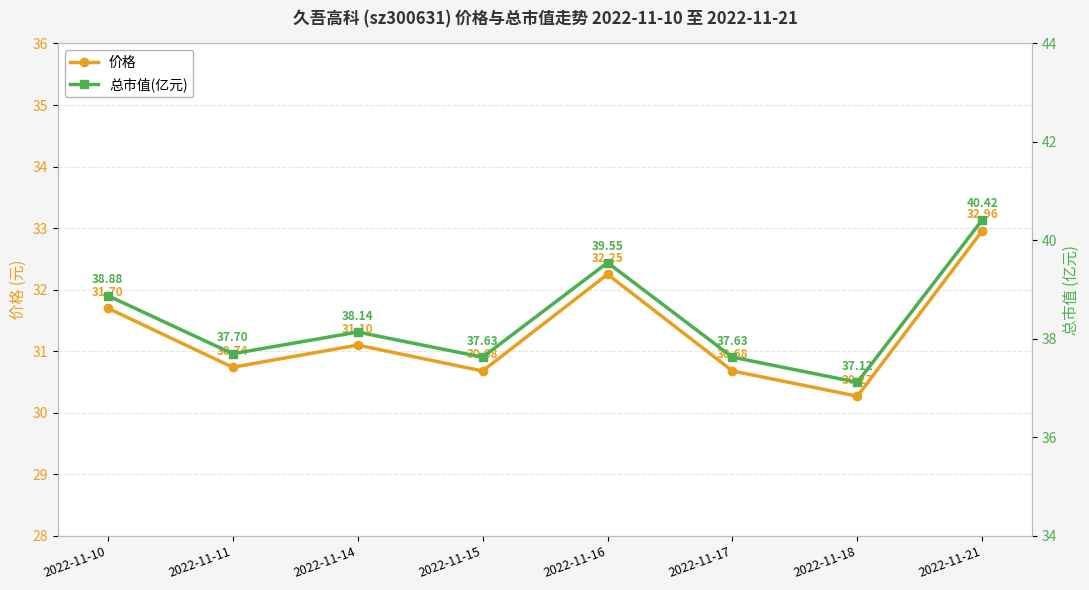

Read the 总市值(亿元) value at 2022-11-21.

40.4